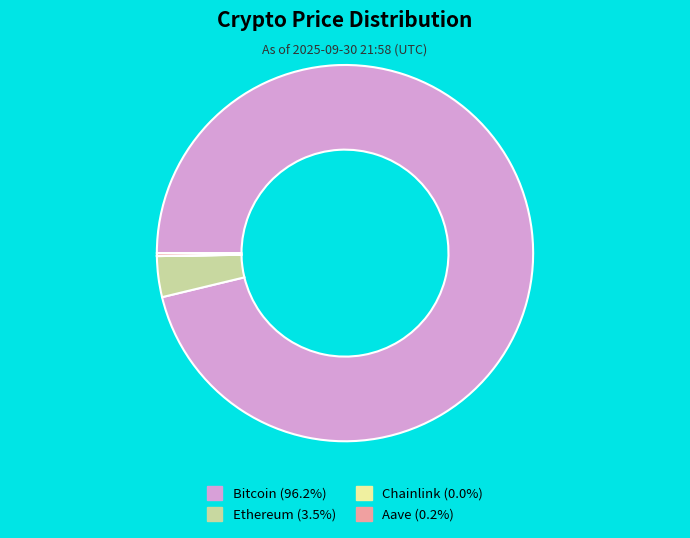

Does Bitcoin (96.2%) account for over 50% of the chart?

Yes